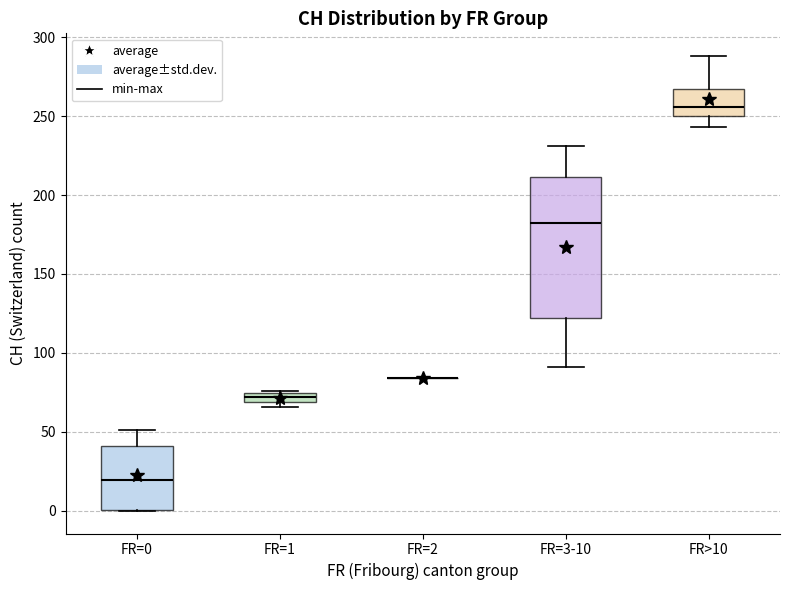

Where is the upper edge of the box for FR=3-10 on the y-axis? The values are not printed on the chart, so give them approximately, as read against the axis.

210